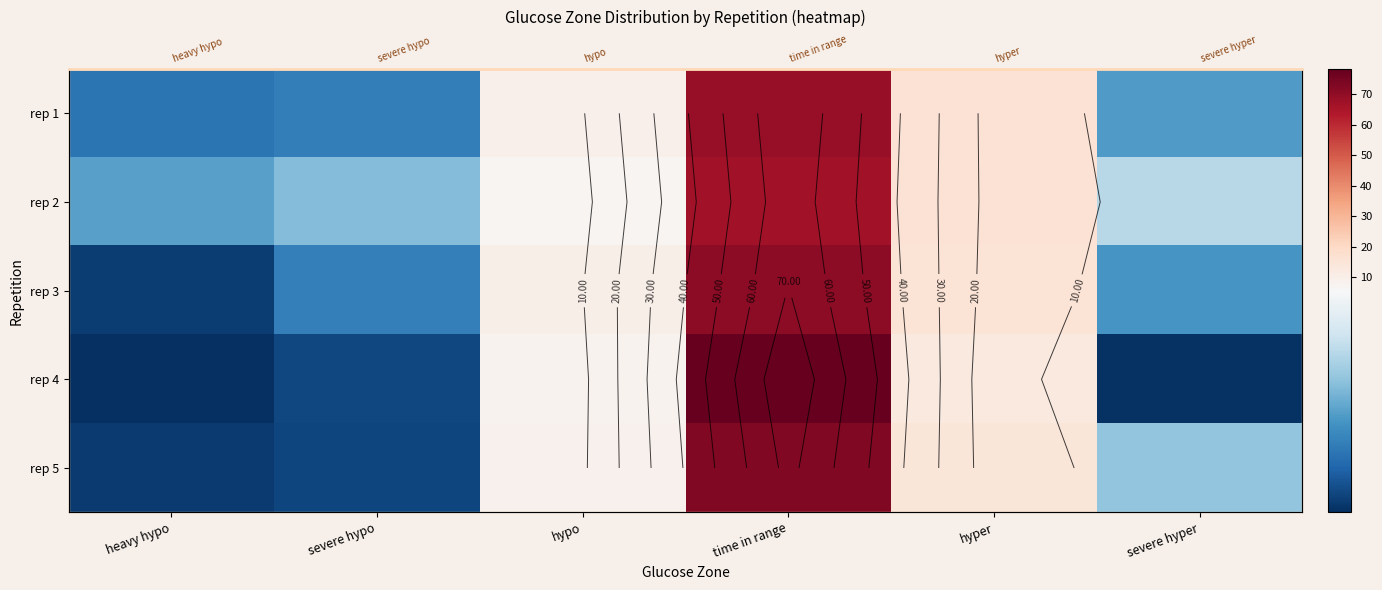

Is the value of rep 2 at hypo greater than the value of rep 3 at severe hypo?

Yes